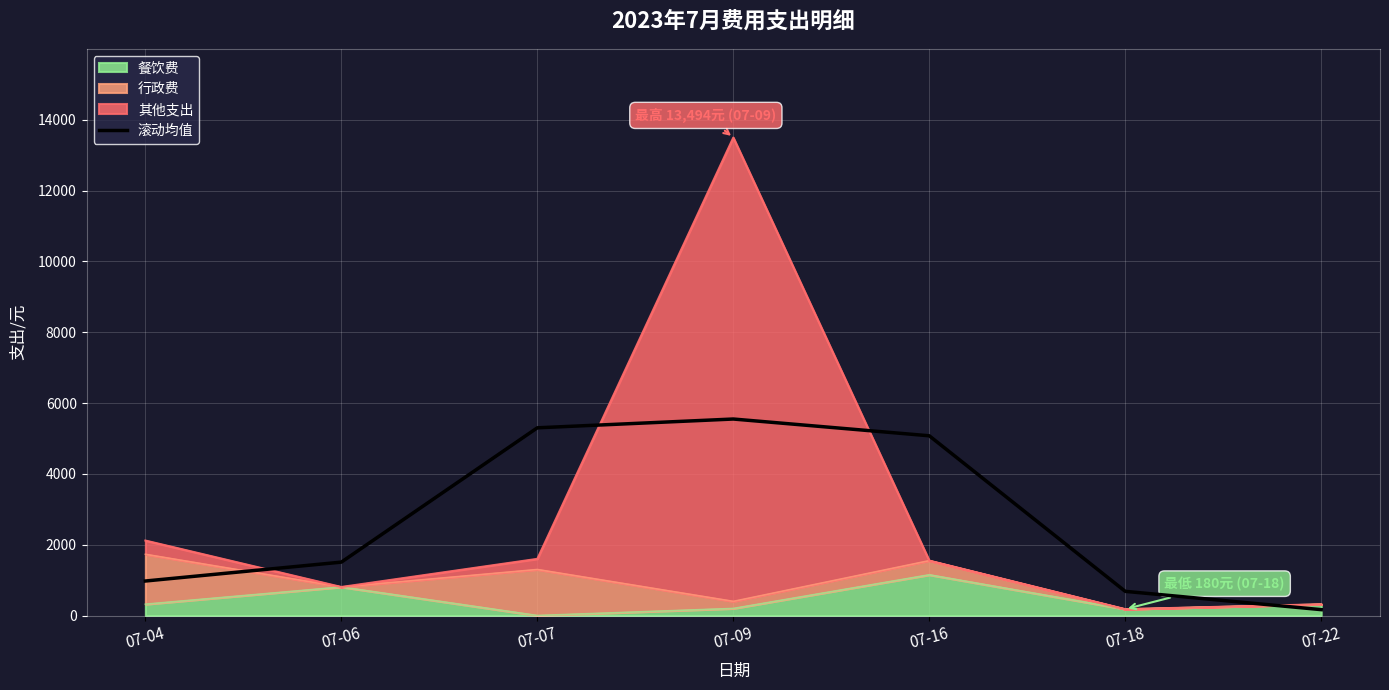

At which label does the data first exceed 1507?

07-06